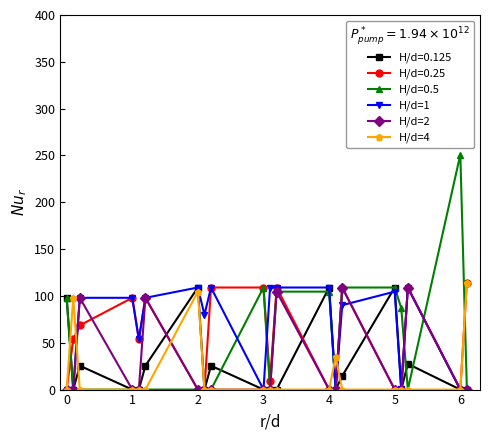

What is the sum of all H/d=4 values?

351.7